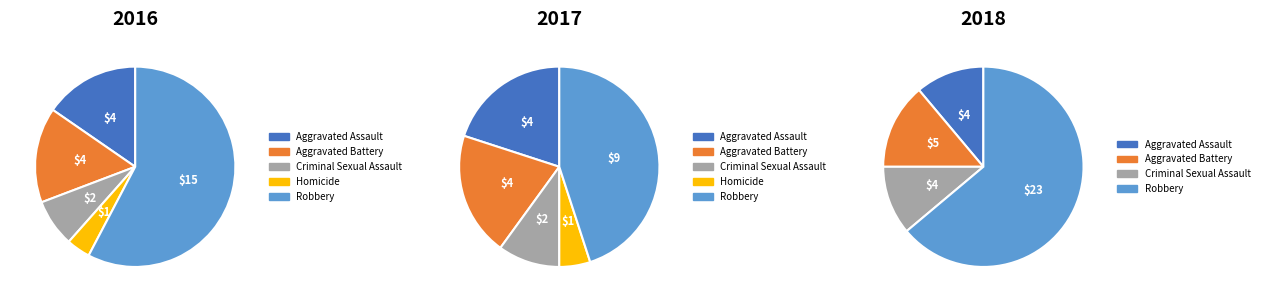

What percentage do Homicide and Robbery together represent?

61.5%